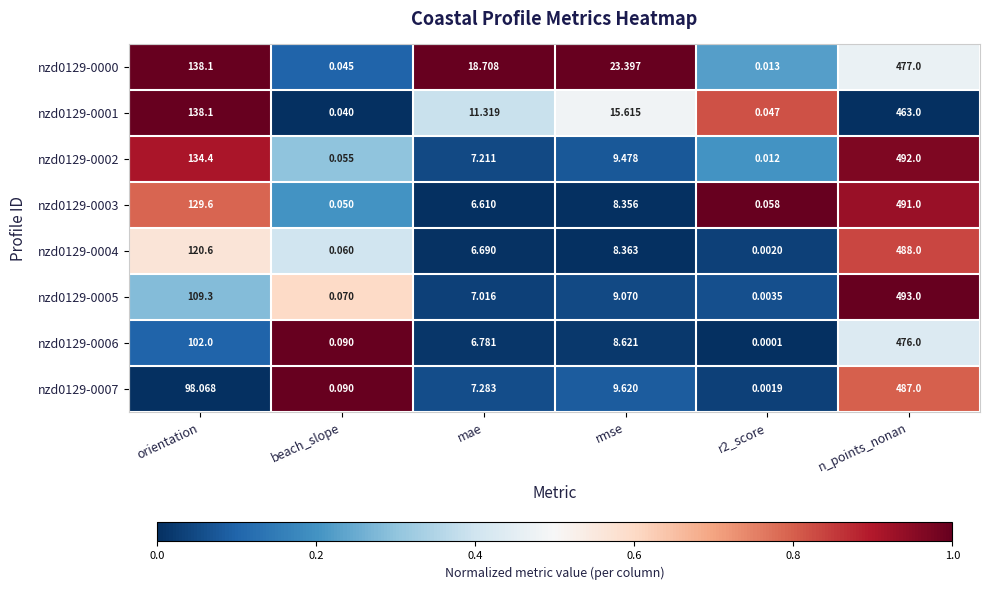

Which category has the highest value across all series?

n_points_nonan